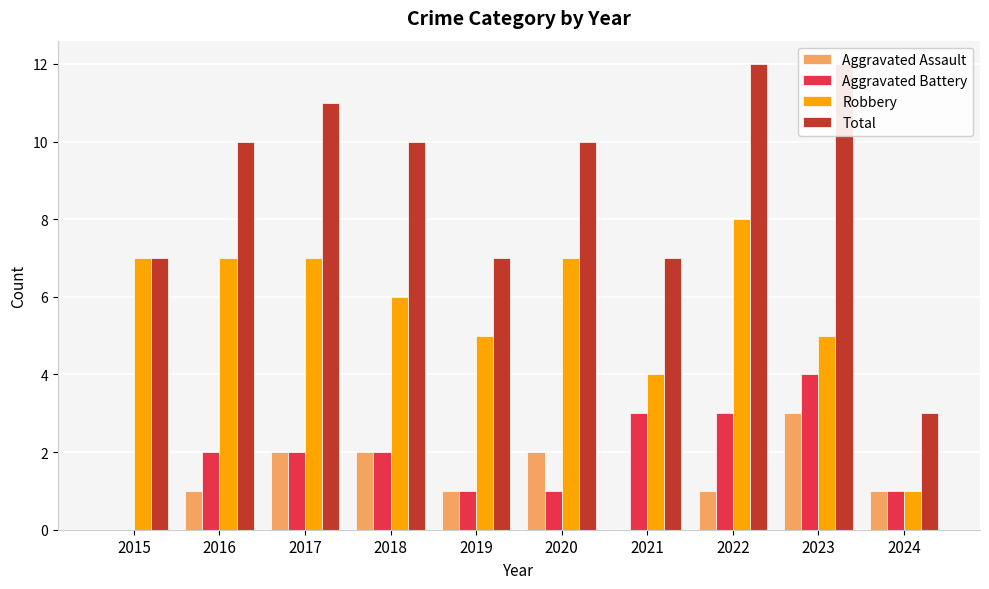

What is the value of the Robbery bar at the 10th from the left?

1